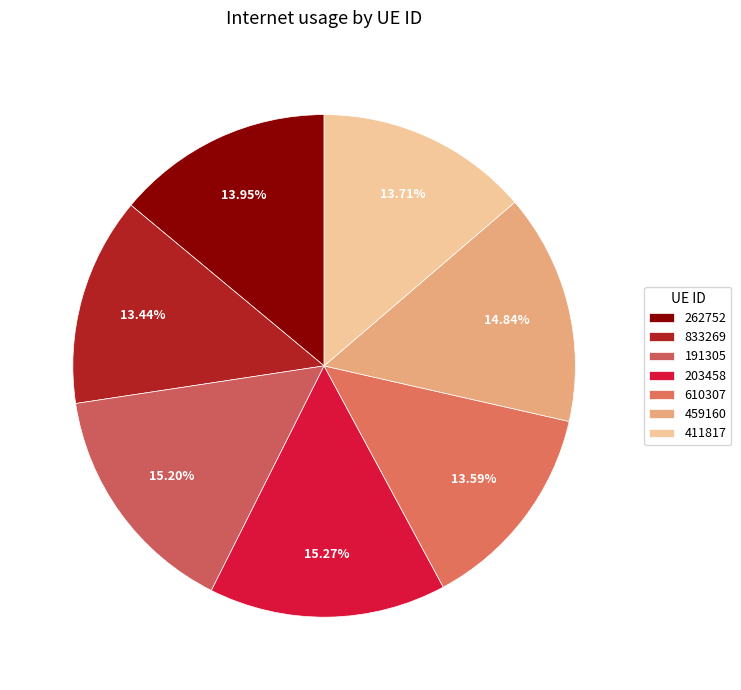

To the nearest percent, what portion does 262752 represent?

14%